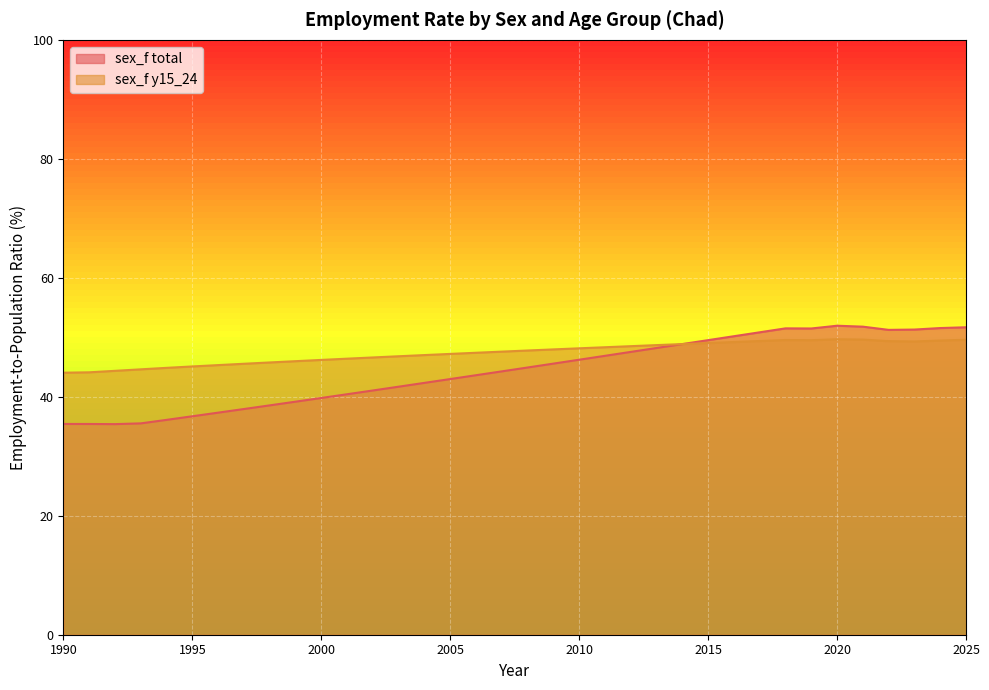

How many categories are shown in the chart?

36